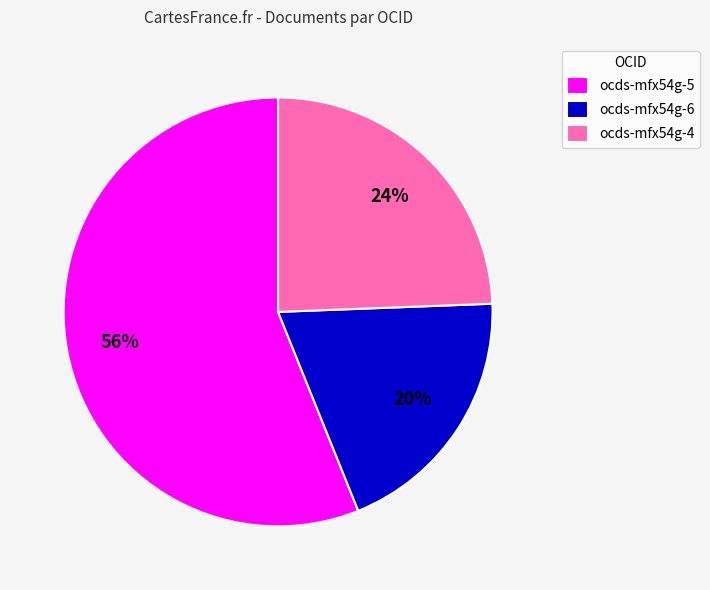

Which category has the biggest portion of the pie?

ocds-mfx54g-5